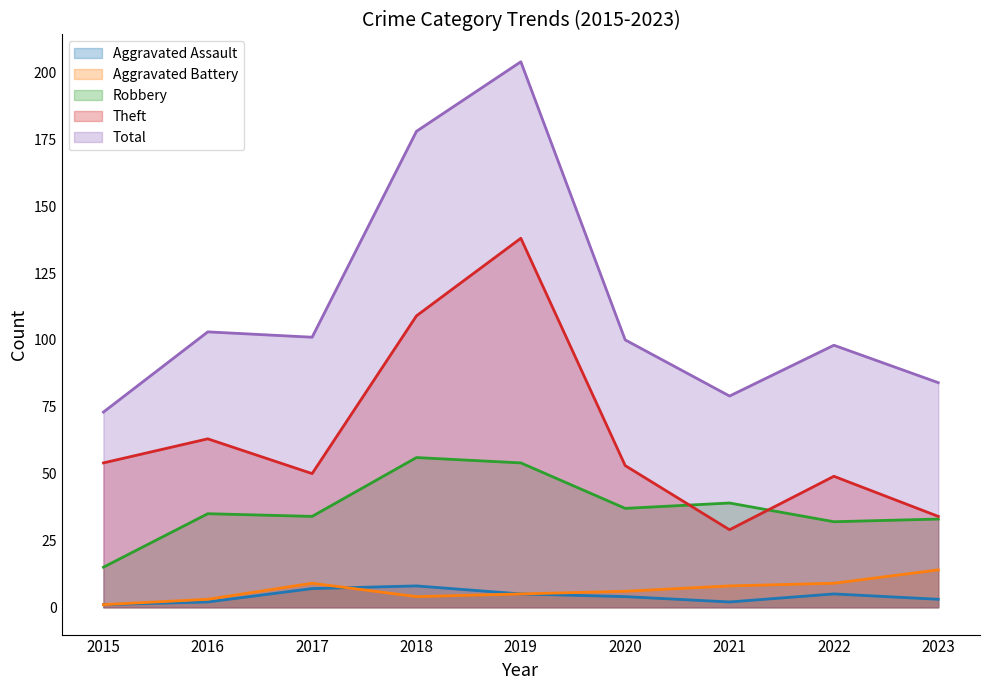

True or false: Total and Aggravated Battery cross at least once.

False